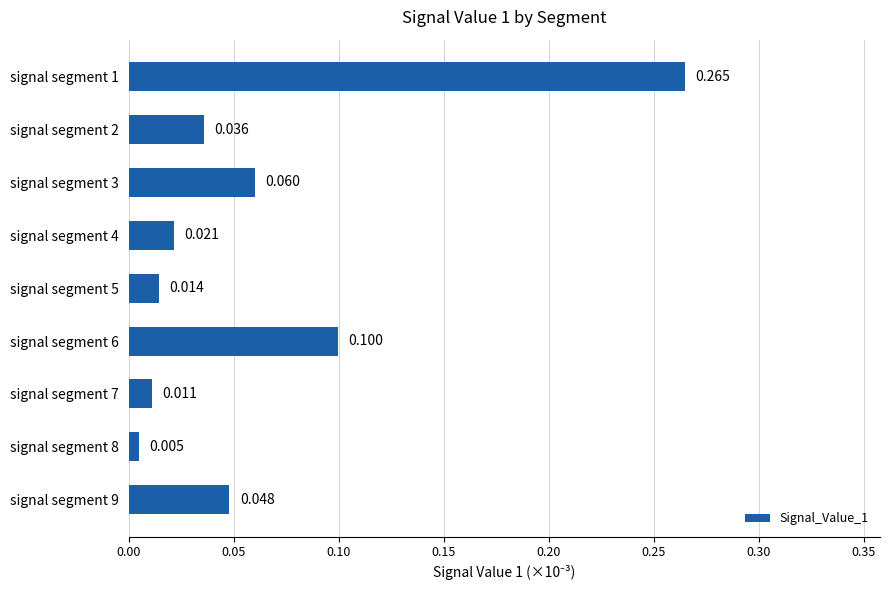

How many bars are there in total?

9